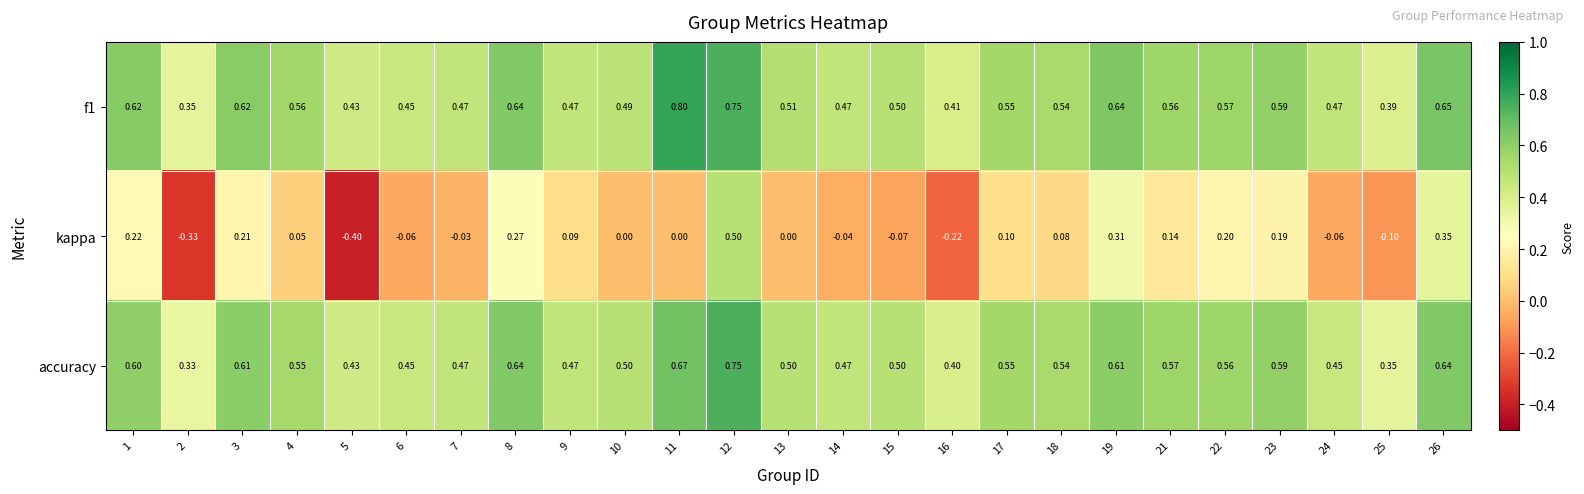

How many categories are shown in the chart?

25